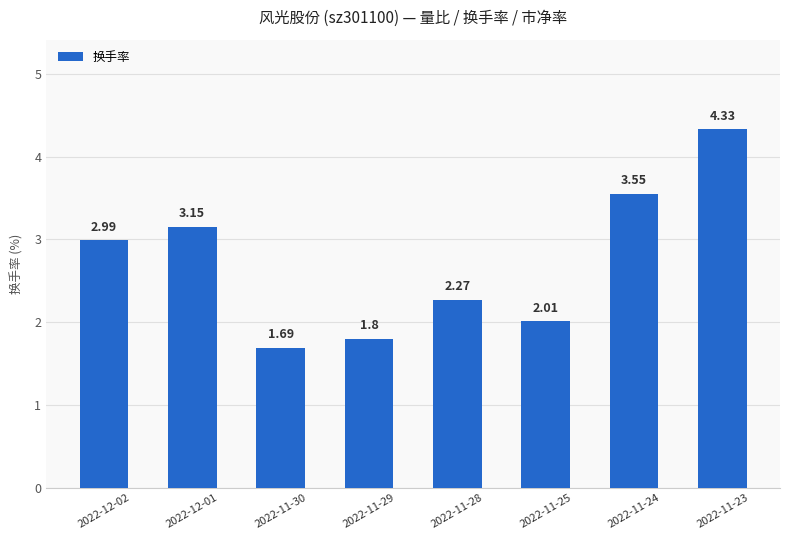

List the labels in order of value, smallest first.

2022-11-30, 2022-11-29, 2022-11-25, 2022-11-28, 2022-12-02, 2022-12-01, 2022-11-24, 2022-11-23